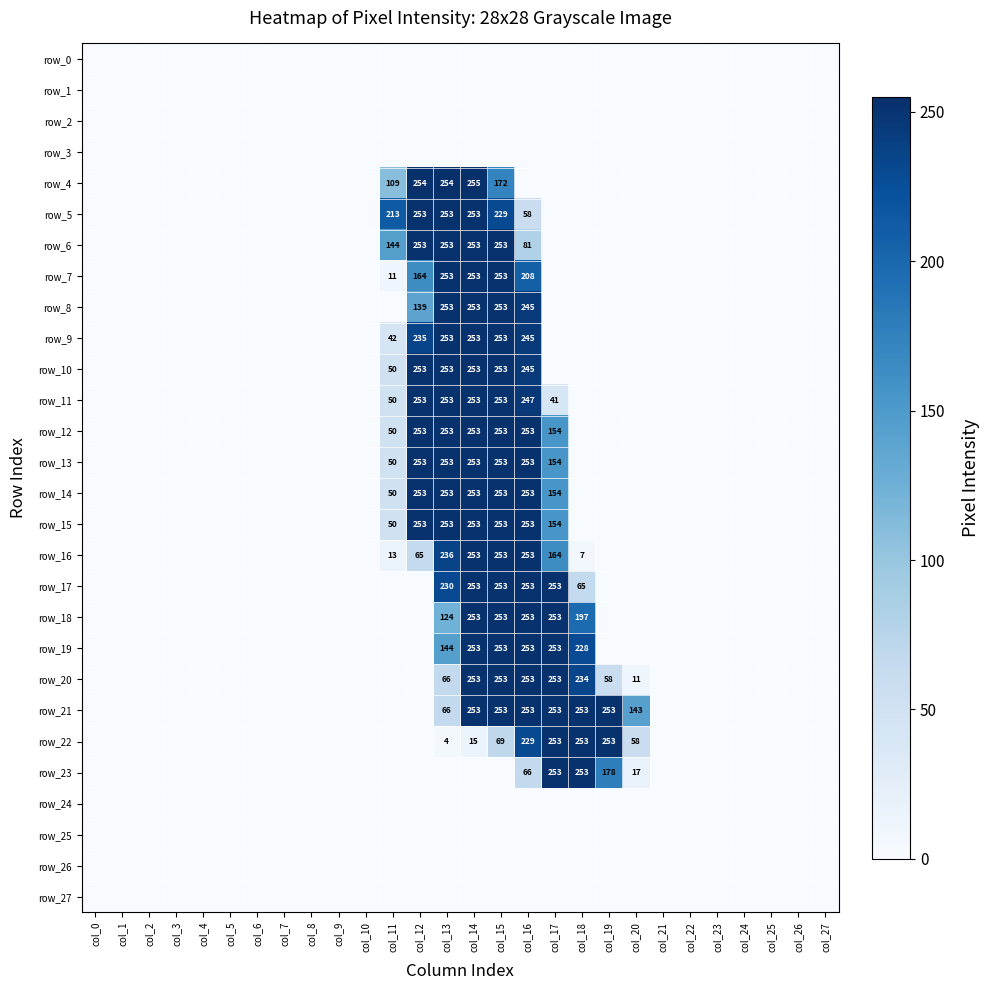

Between col_14 and col_18, which is larger?

col_14